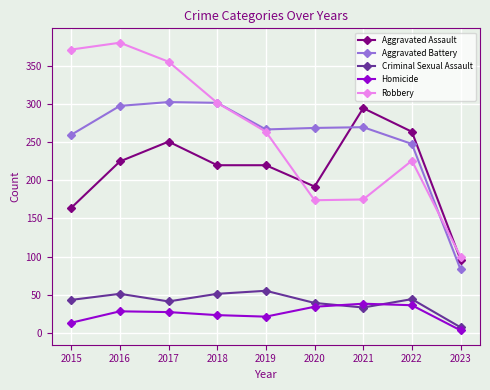

The value of Aggravated Assault at 2022 is 264. True or false?

True